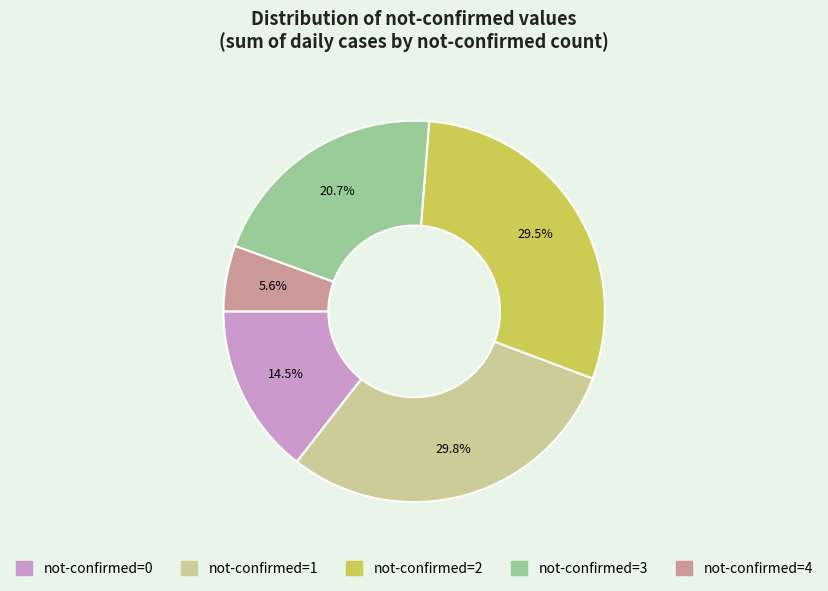

Which slice is the smallest?

not-confirmed=4